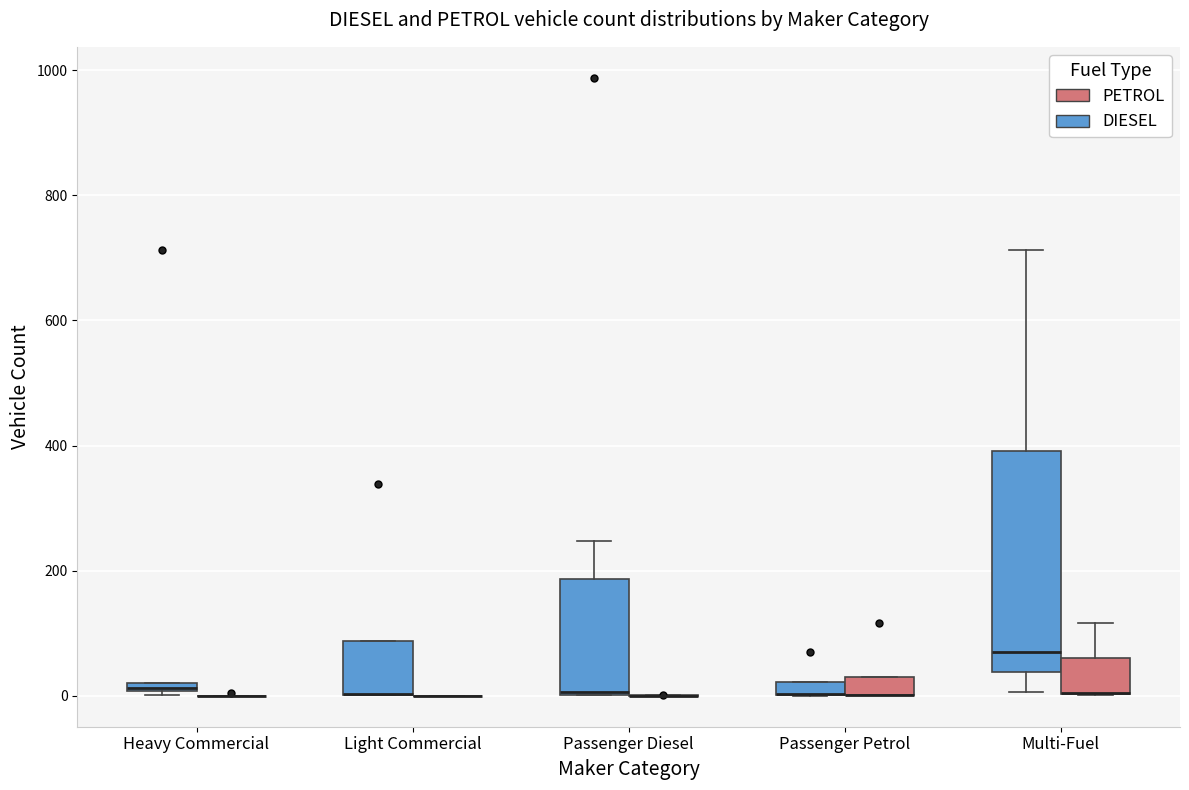

Comparing the boxes themselves (not the whiskers), which one is the tallest?

Multi-Fuel (DIESEL)